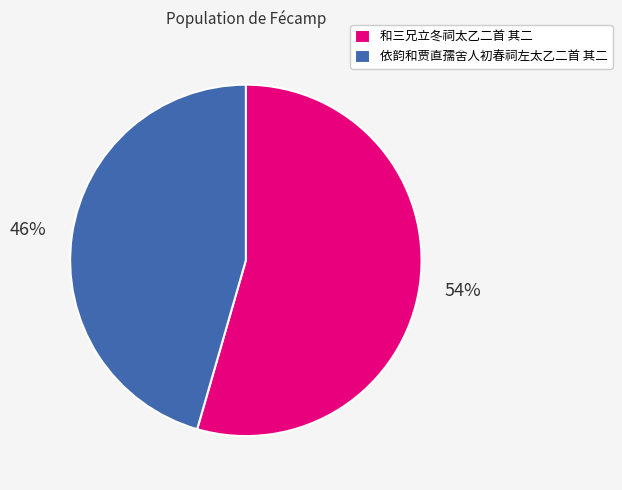

The 和三兄立冬祠太乙二首 其二 slice represents 67% of the pie. True or false?

False